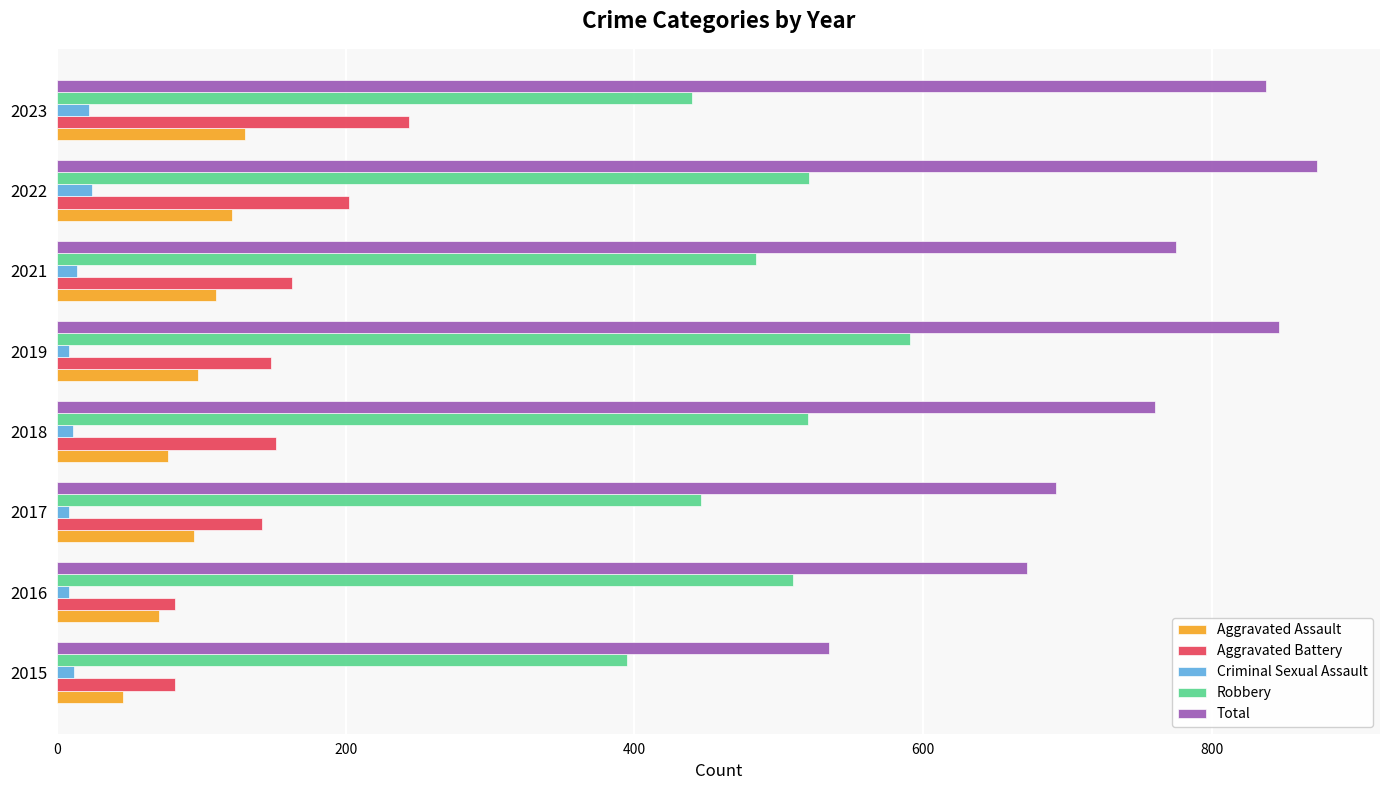

What is the difference between the second highest and second lowest values in the Aggravated Assault series?

50